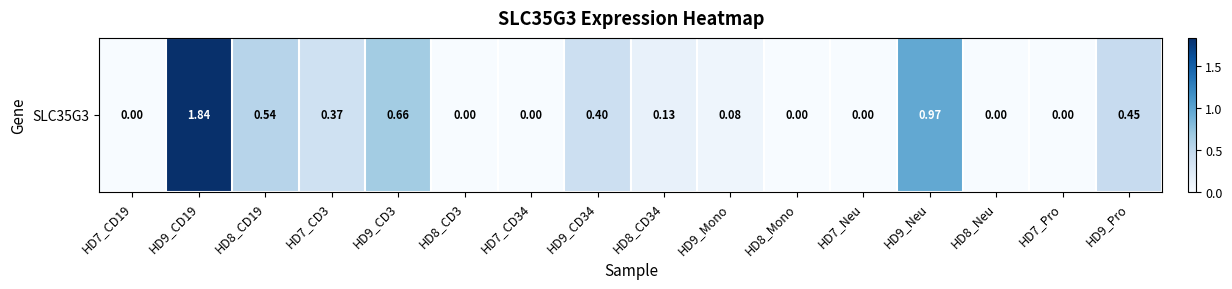

What is the sum of the values at HD8_CD34 and HD9_Pro?

0.6